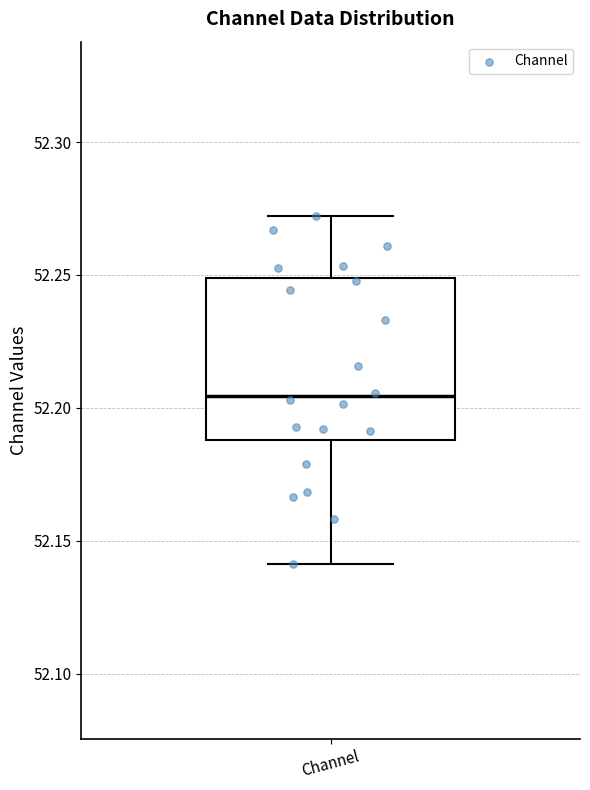

Where is the lower edge of the box for Channel on the y-axis? The values are not printed on the chart, so give them approximately, as read against the axis.

52.190